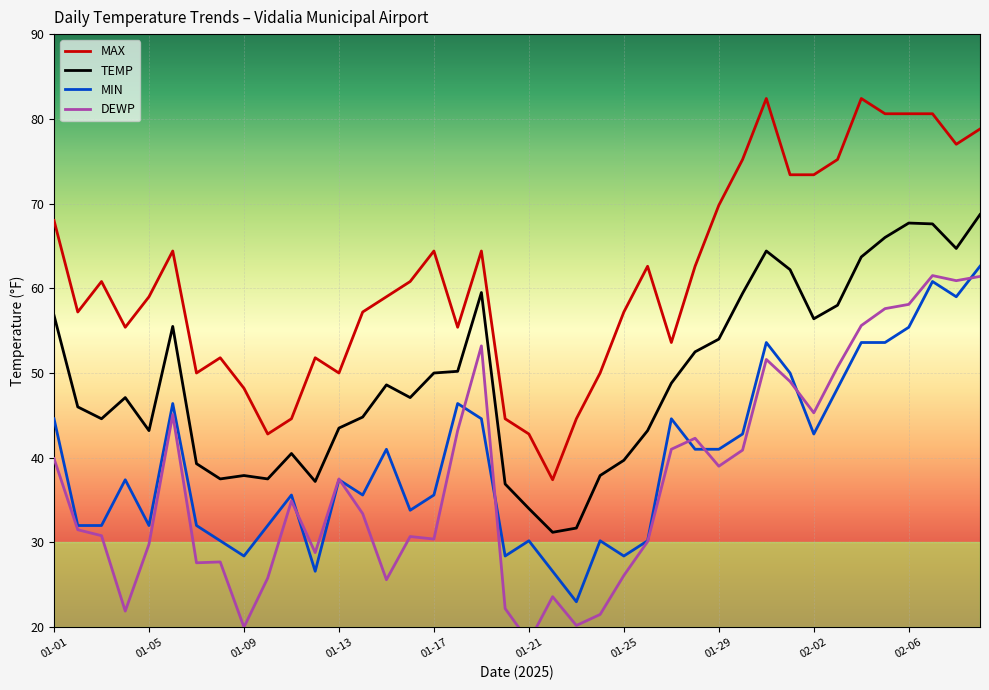

Which series changed the most between 01-21 and 02-02?

MAX